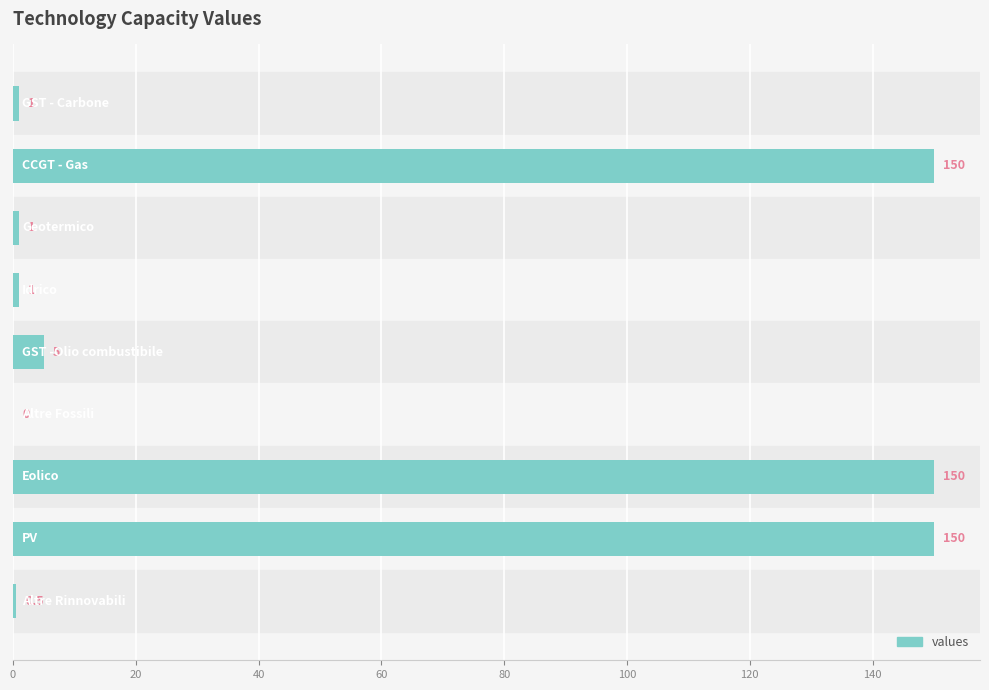

What is the average value?

50.9